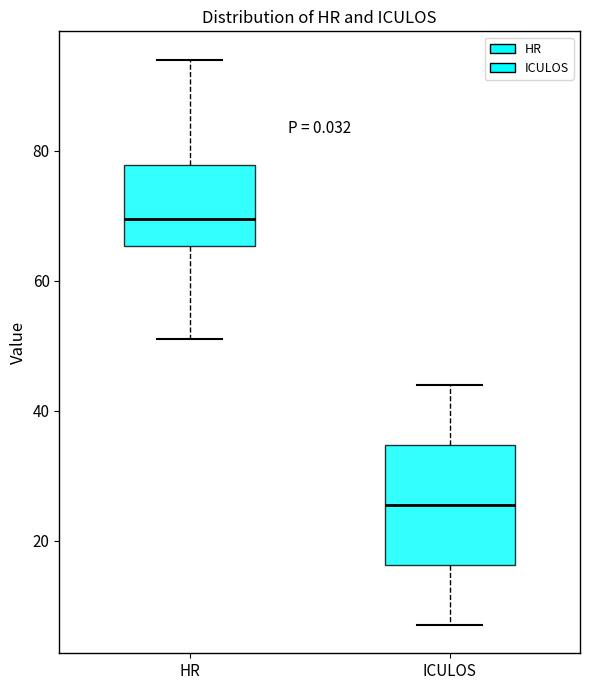

Reading left to right, transcribe this box plot: for each box, give where its median line is, the range the box spans, and where its two whiskers end, as read against the y-axis. The values are not printed on the chart, so give them approximately, as read against the axis.

HR: median 70, box 66 to 78, whiskers 52 to 94
ICULOS: median 26, box 16 to 34, whiskers 8 to 44